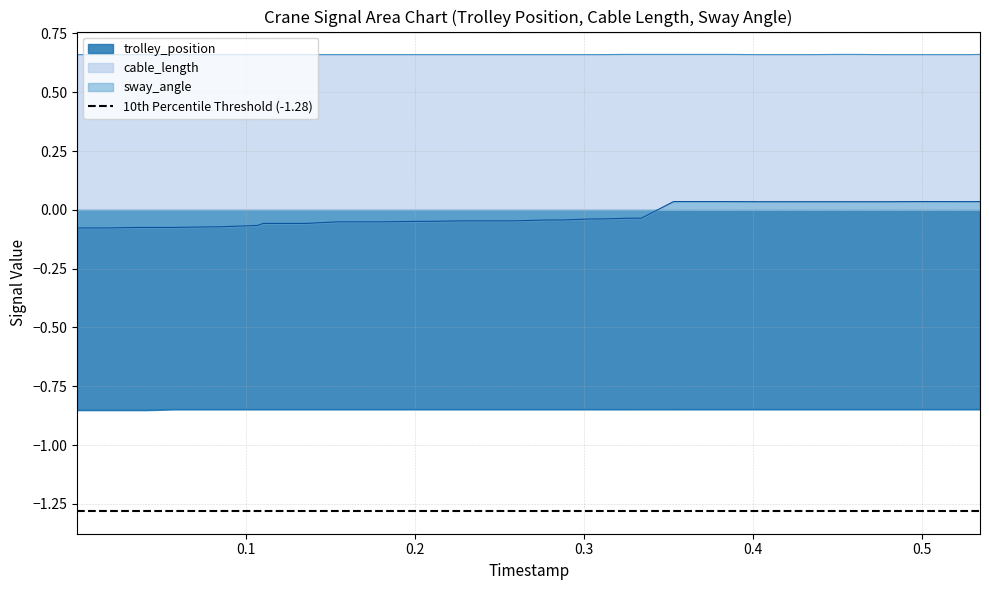

What is the minimum value shown in the chart?

-0.9